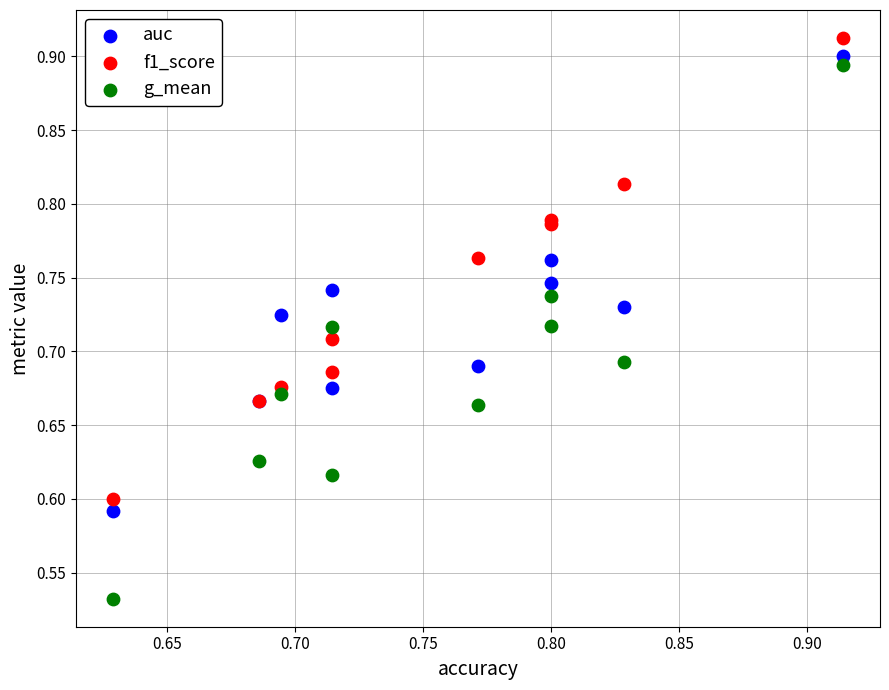

Which series has the largest Y range (max minus min)?

g_mean